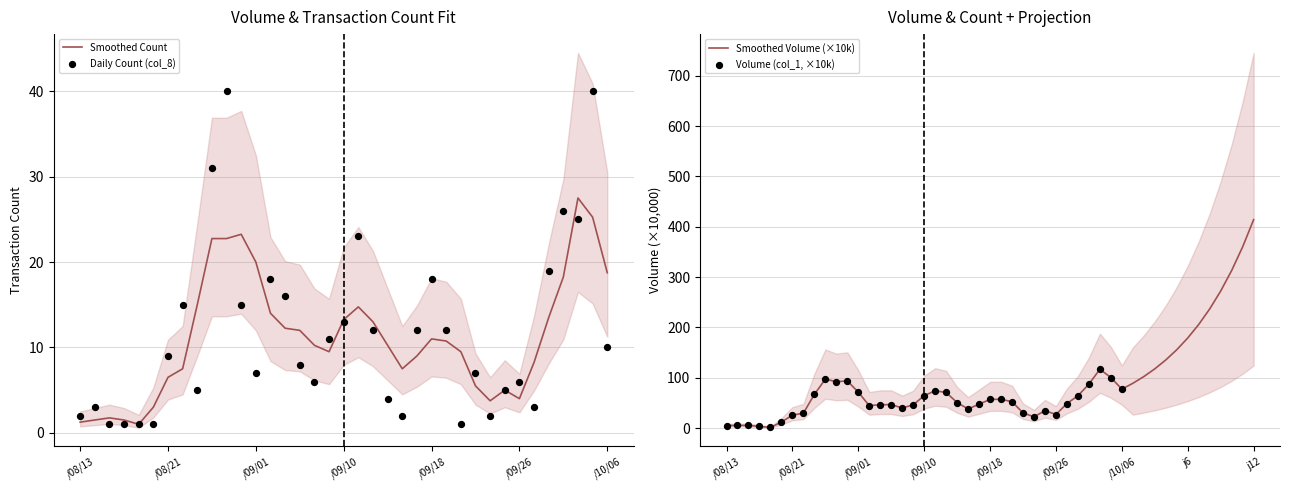

What is the change in value from 103/08/28 to 103/10/01?

-14